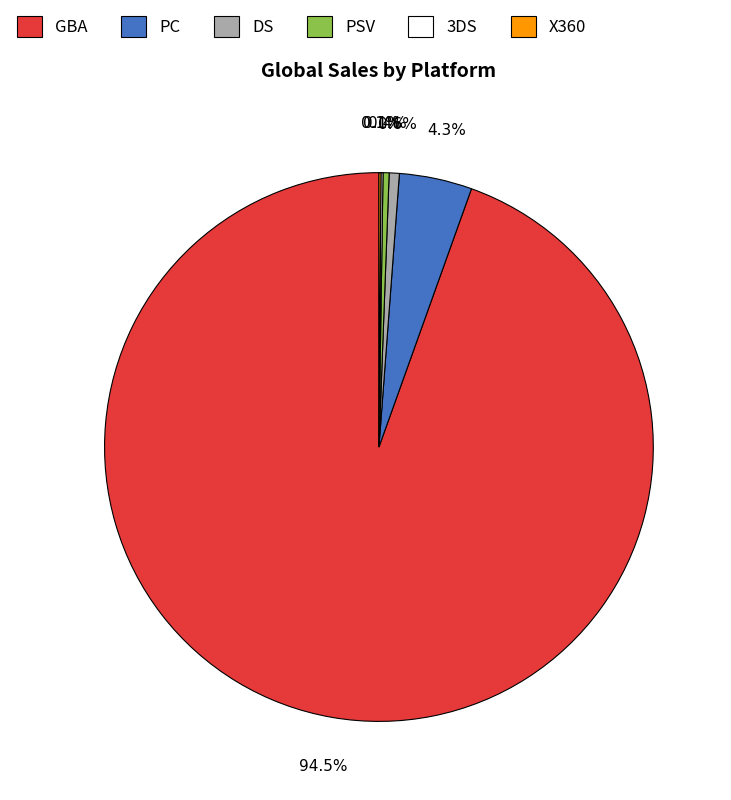

Which has a higher value, GBA or PC?

GBA